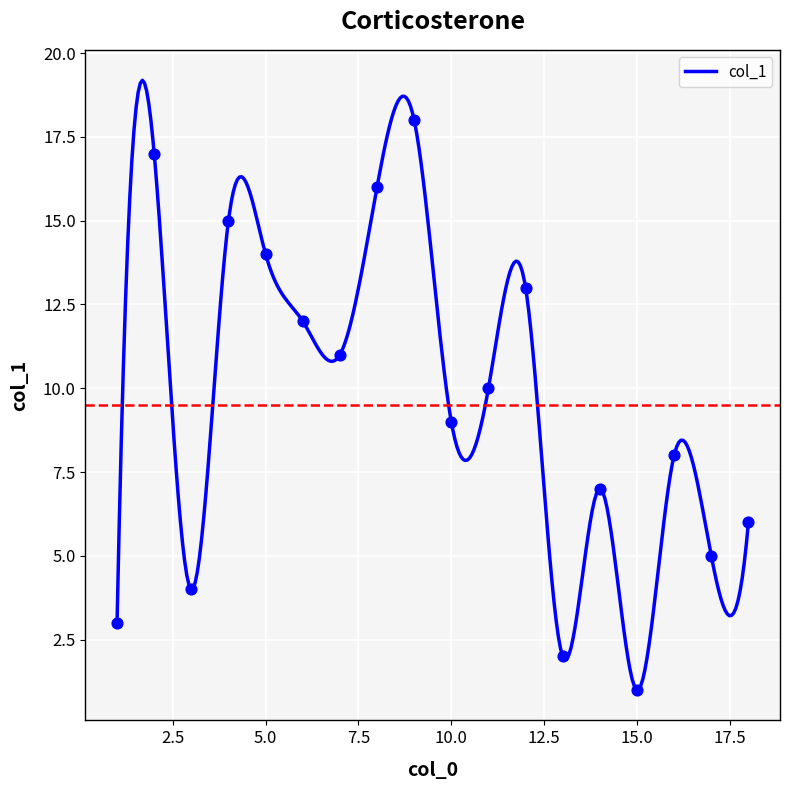

Which has a higher value, 12 or 1?

12